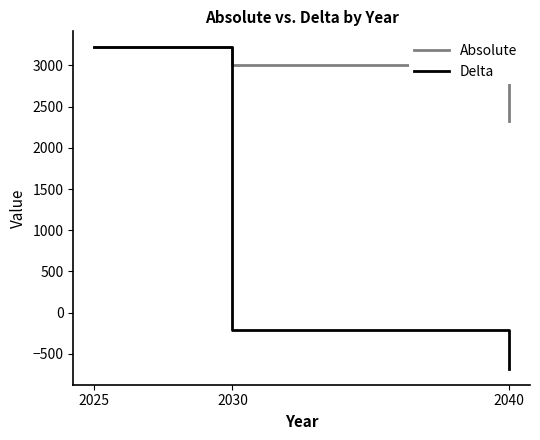

Is it true that Absolute equals 3010 at 2030?

True